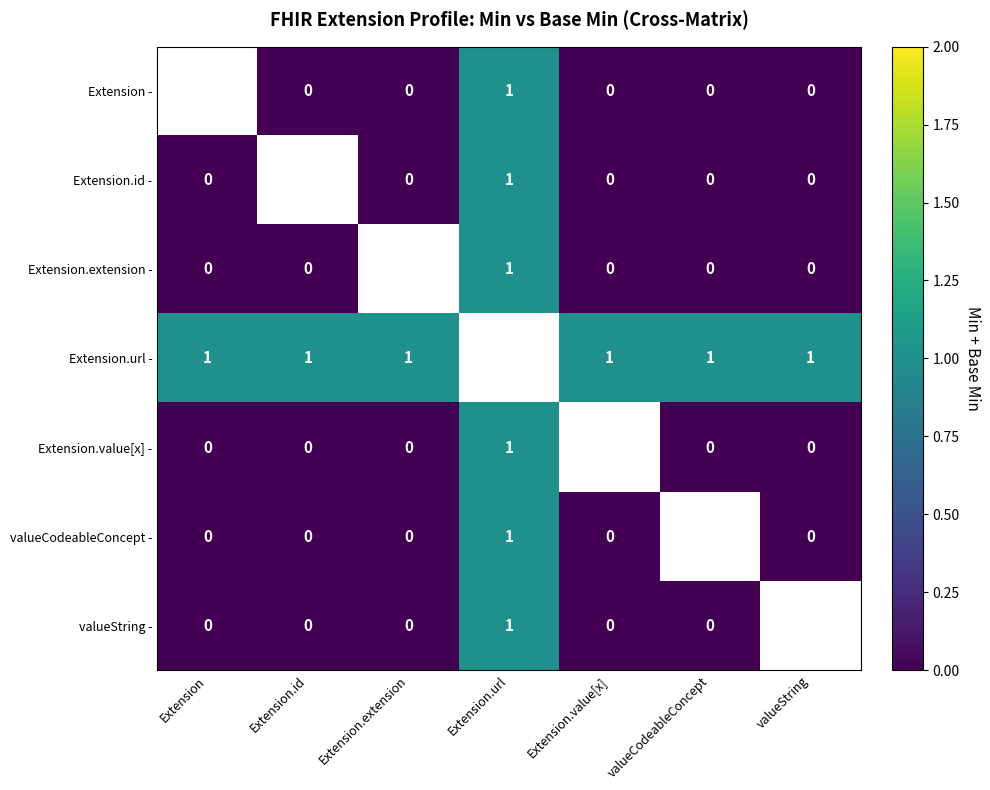

The value of Extension.extension - at Extension.url is 2. True or false?

False